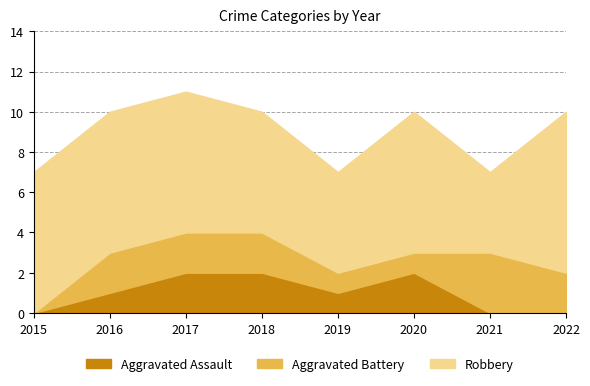

The value of Aggravated Battery at 2020 is 1. True or false?

True